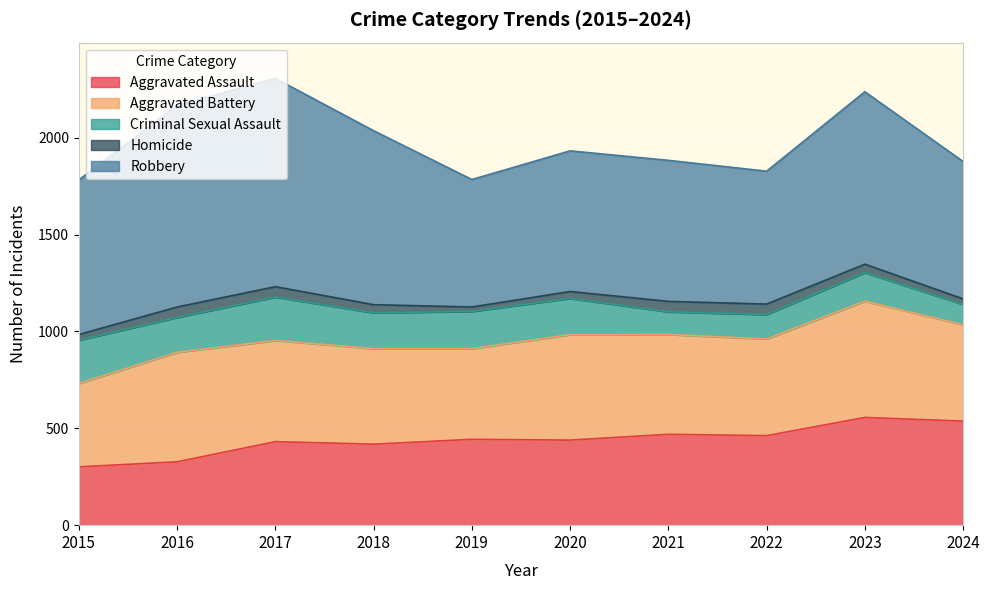

Which series has the largest range (max minus min)?

Robbery